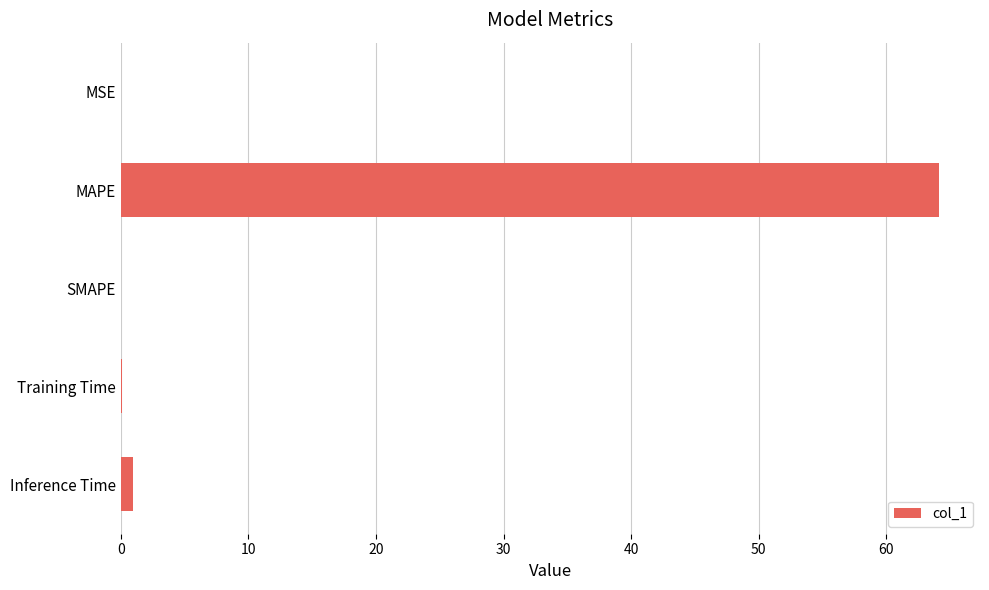

Does the chart contain stacked bars?

No